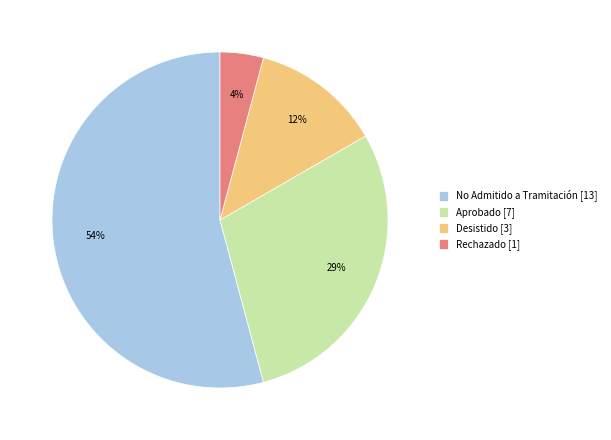

Combined, do Aprobado [7] and Rechazado [1] account for over 50%?

No